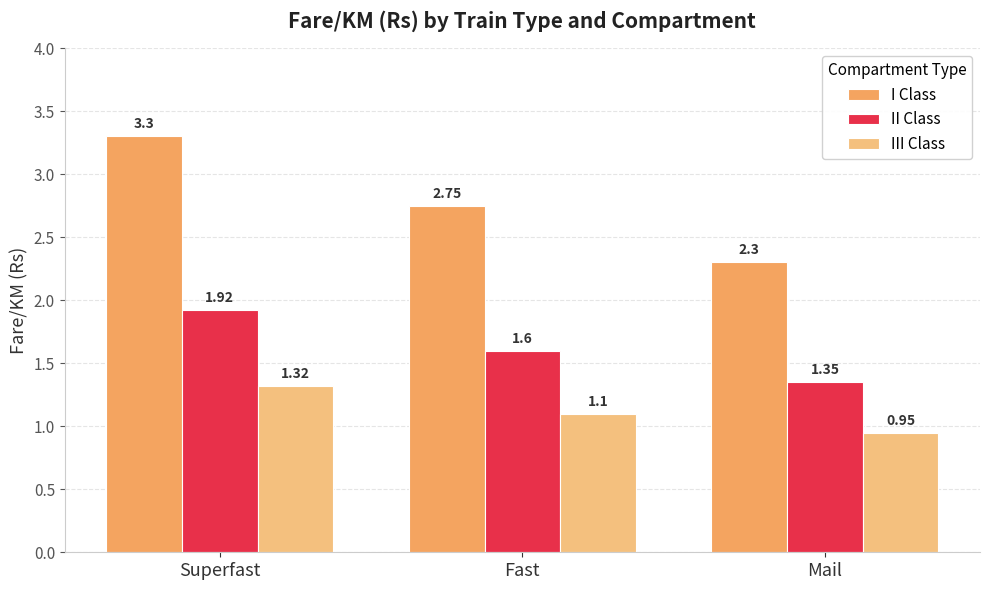

Is it true that II Class equals 1.6 at Fast?

True